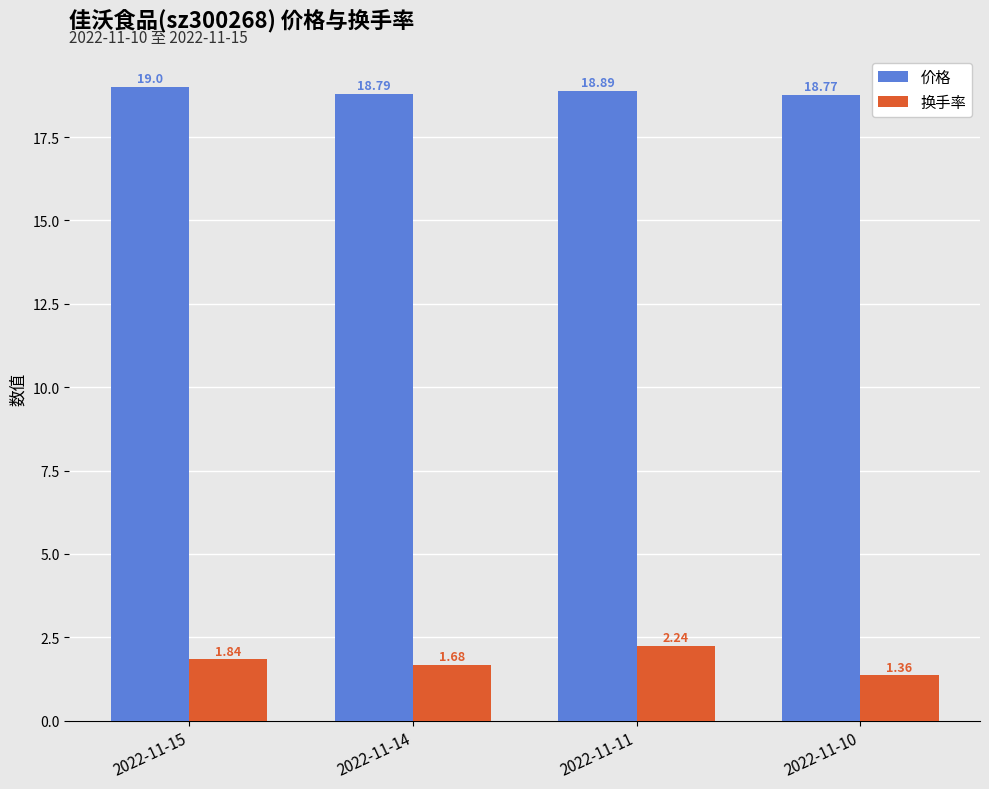

What is the spread (max minus min) of values at 2022-11-14?

17.1